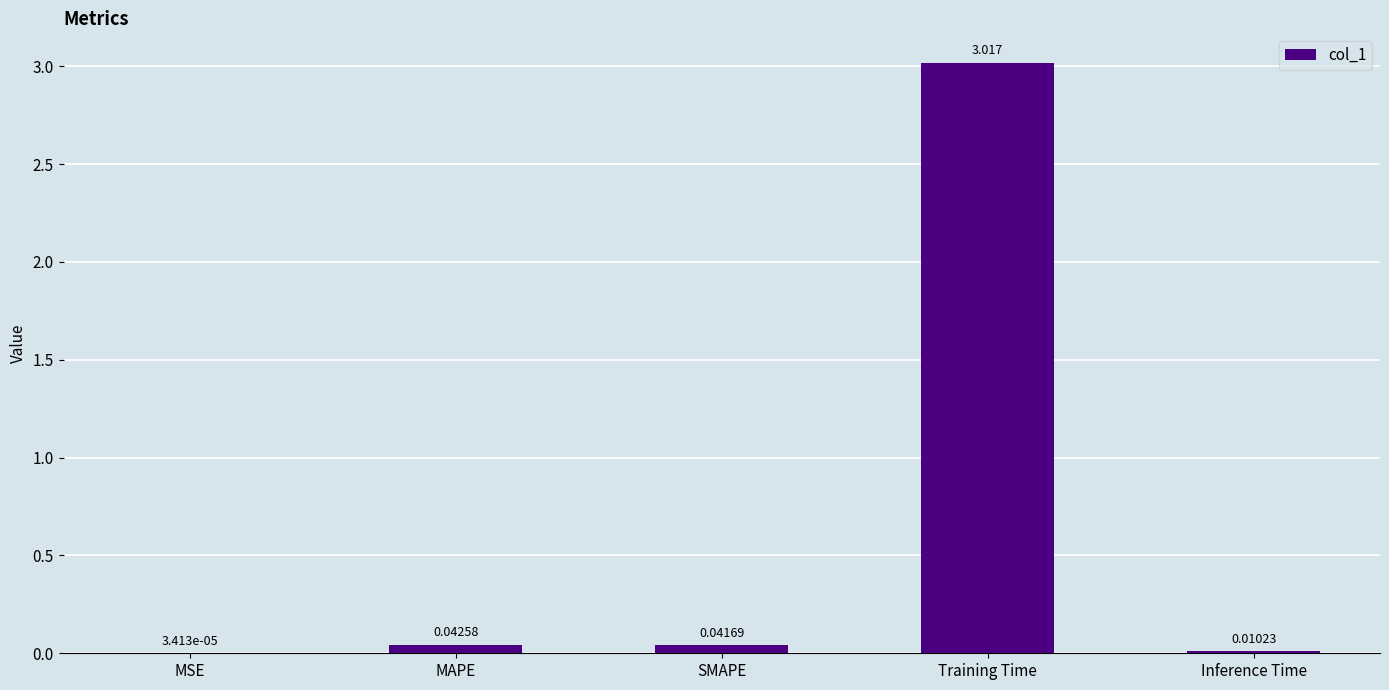

At which label is the value closest to 1?

MAPE